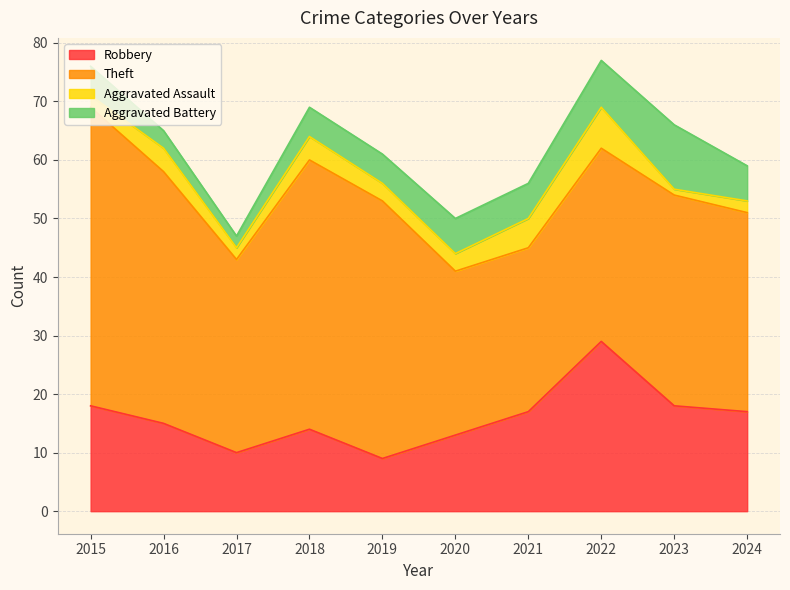

Where is Aggravated Battery nearest to the value 6?

2020